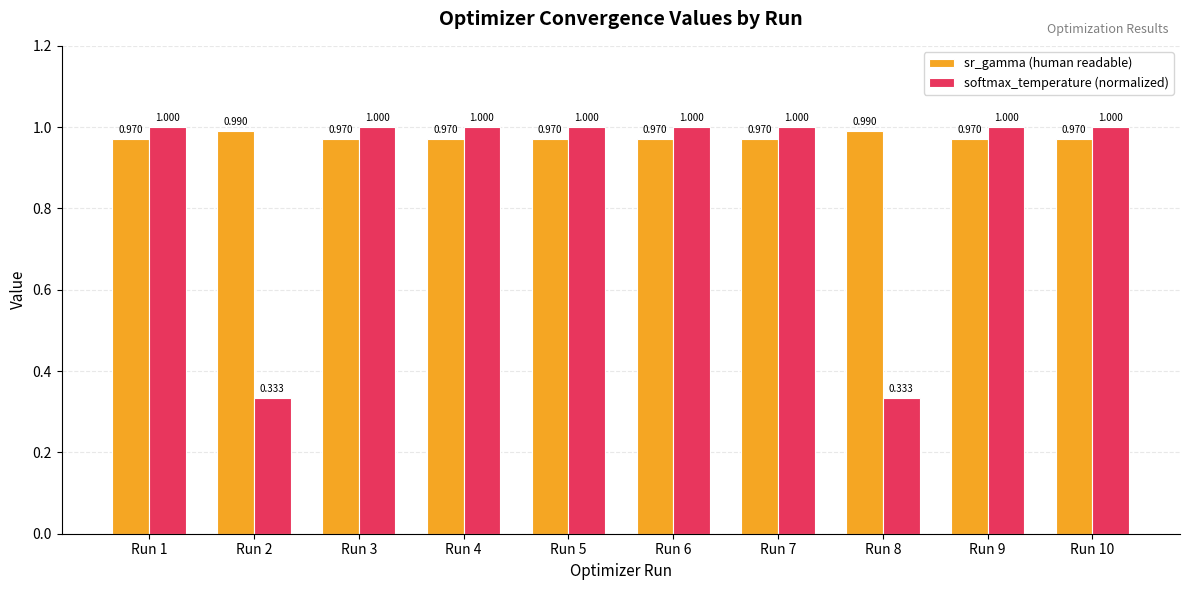

What is the value of the sr_gamma (human readable) bar at the 9th from the left?

1.0